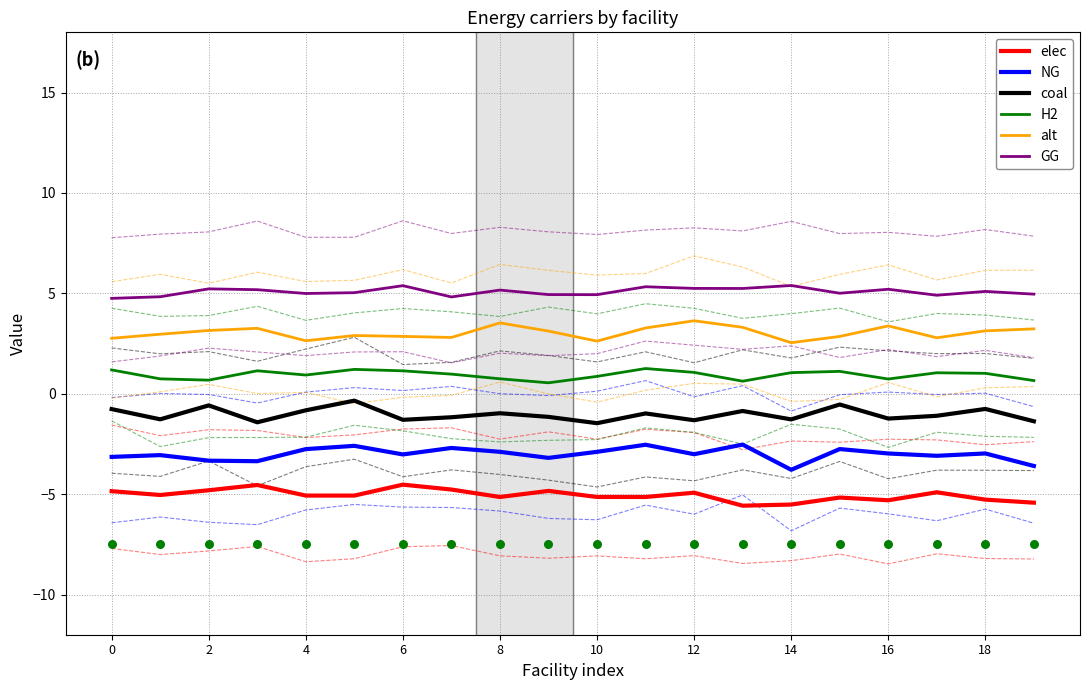

True or false: elec and coal intersect in this chart.

False